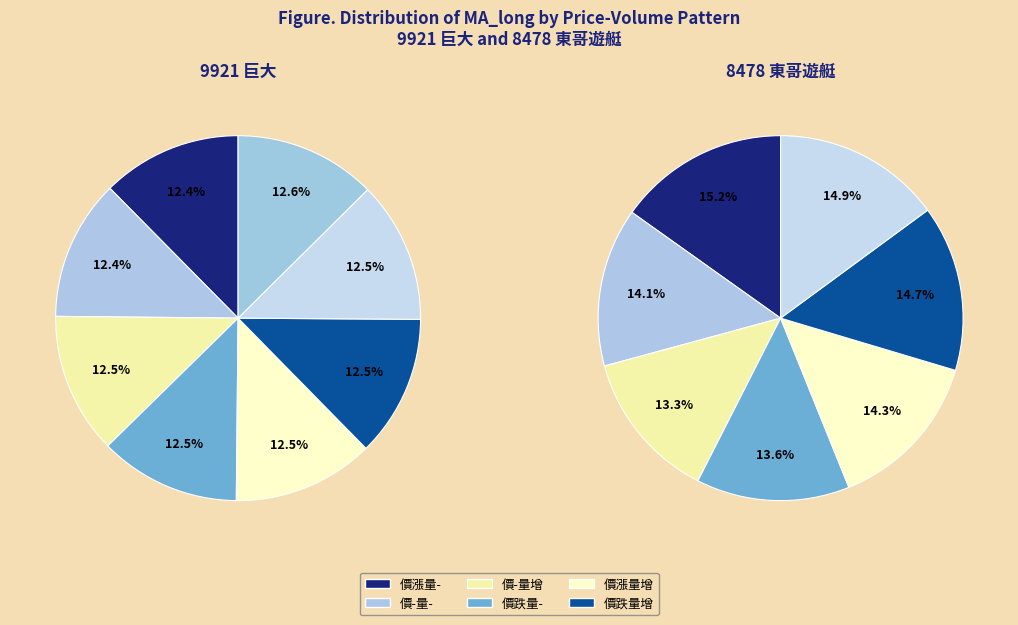

What is the change in value from 價-量增 to 價跌量縮?

+0.3